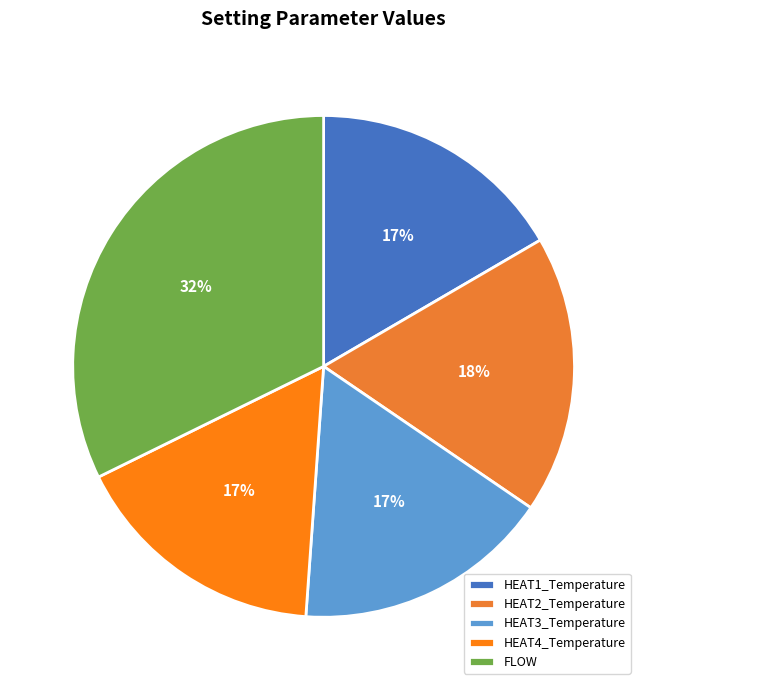

To the nearest percent, what percentage of the pie is HEAT2_Temperature?

18%